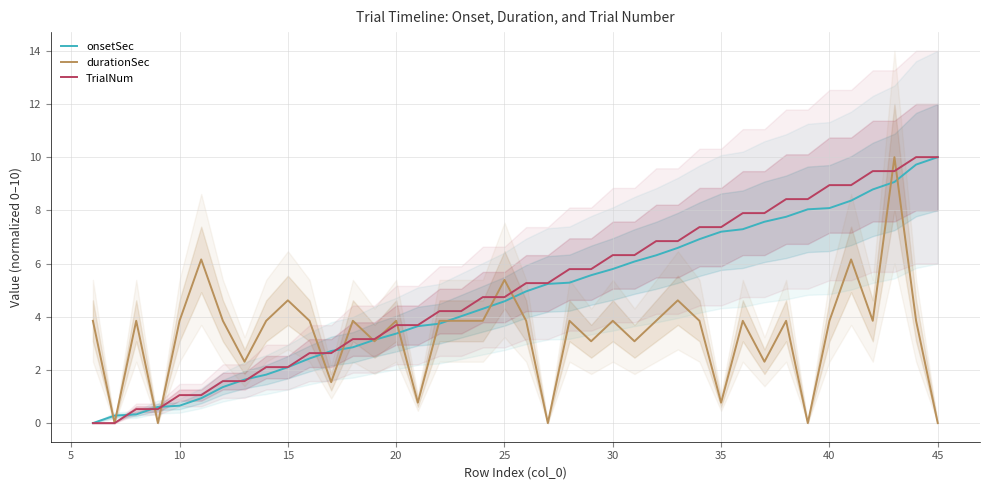

What is the highest value of the TrialNum series?

10.0